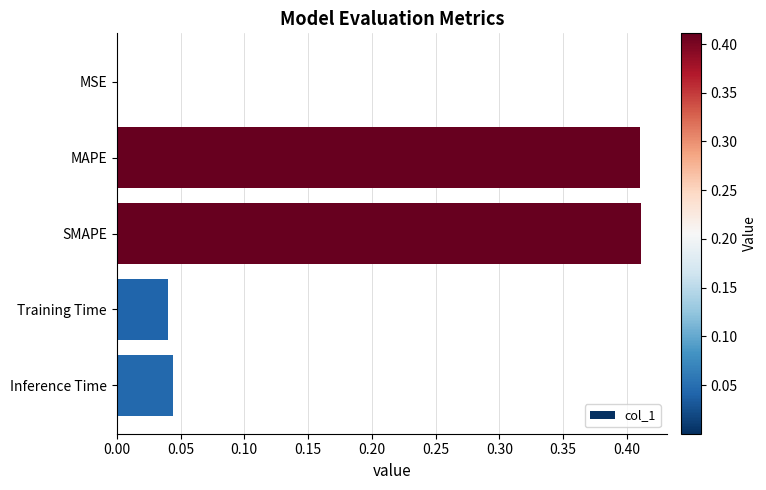

The chart shows a value of 0.0 at Inference Time. True or false?

True